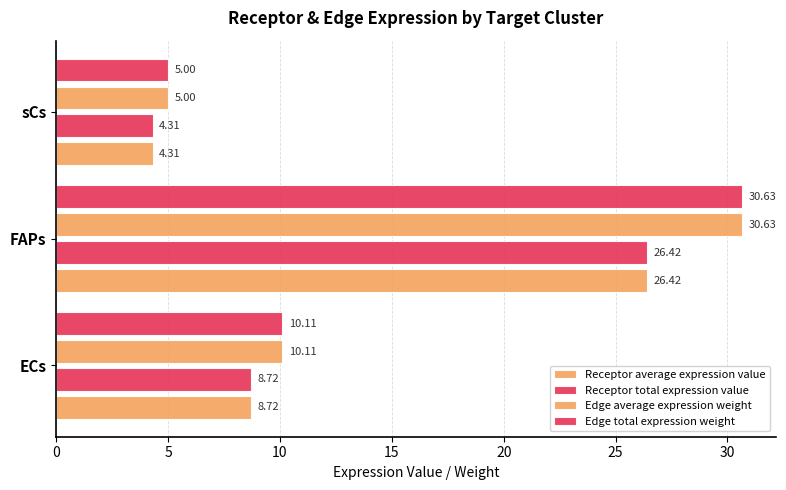

How many data points in Edge average expression weight are less than 10?

1